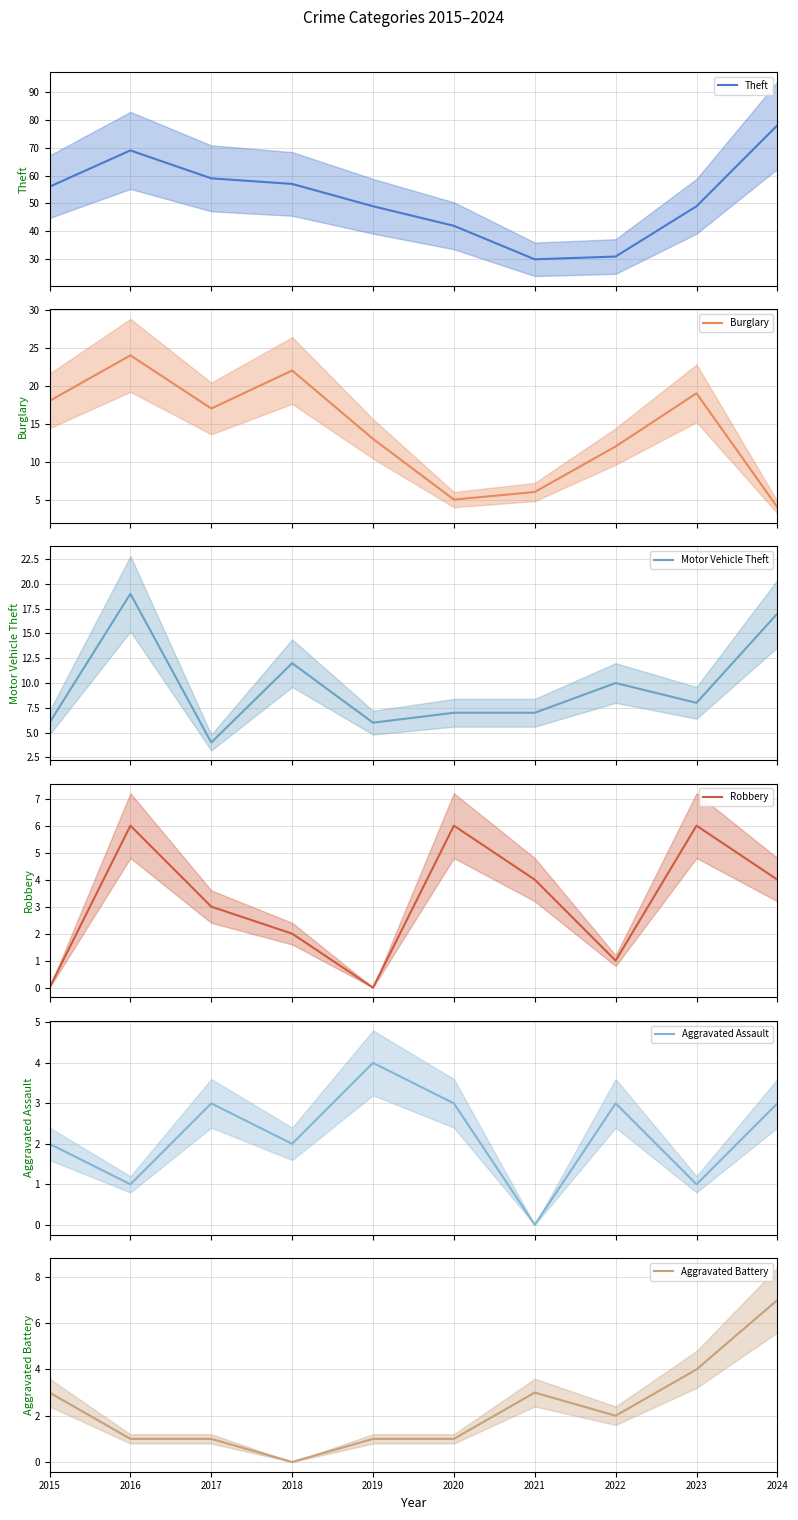

At how many categories does at least one series exceed 53?

5